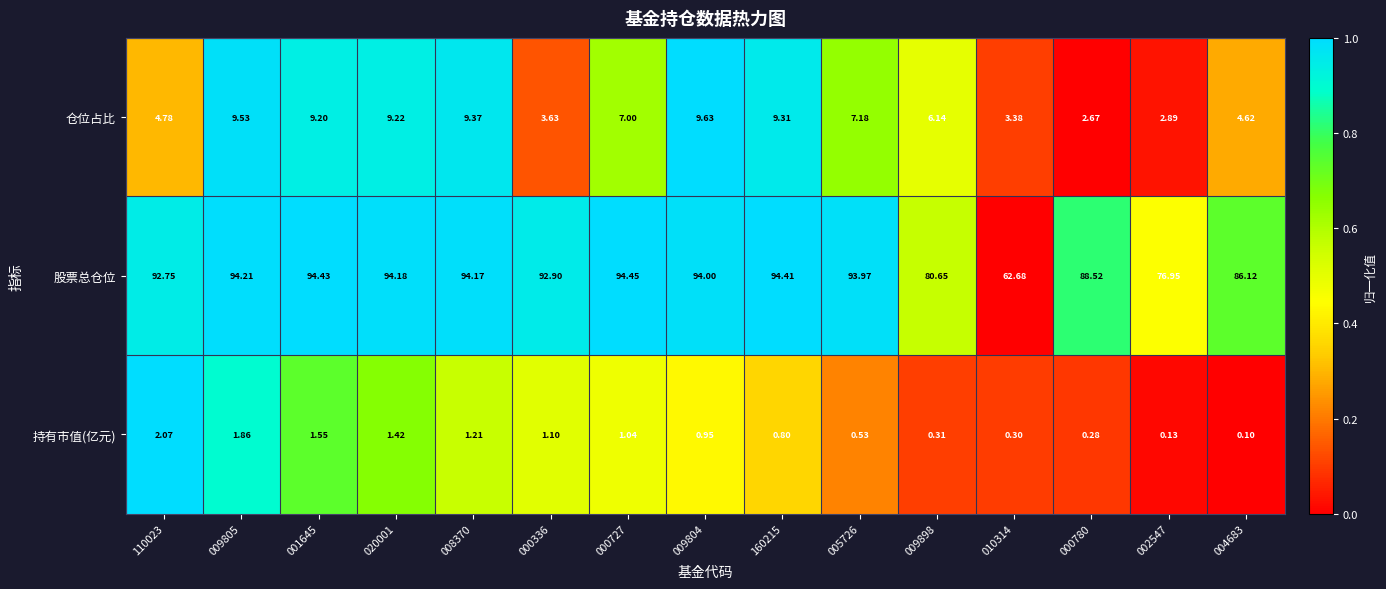

What is the total value across all series at 110023?

99.6